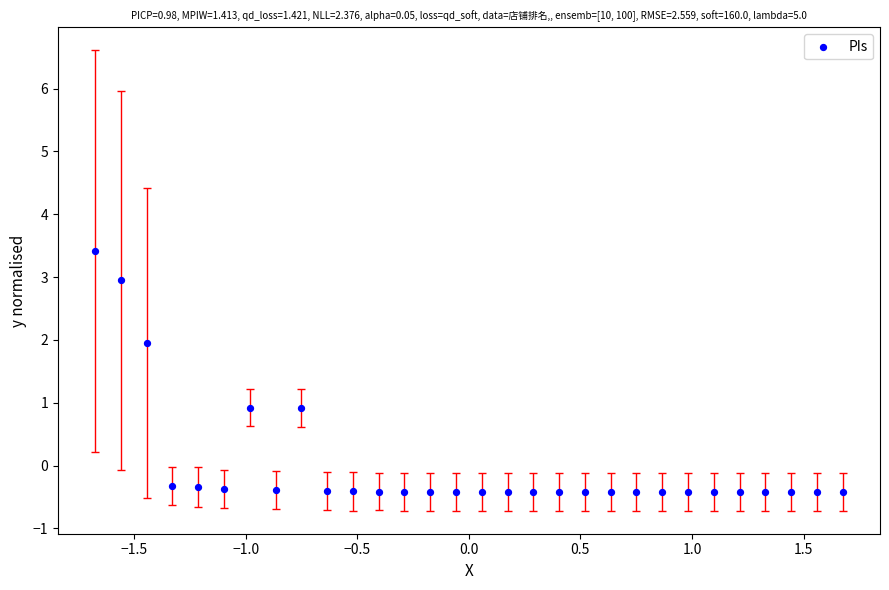

What is the range of X values (max minus min)?

3.4